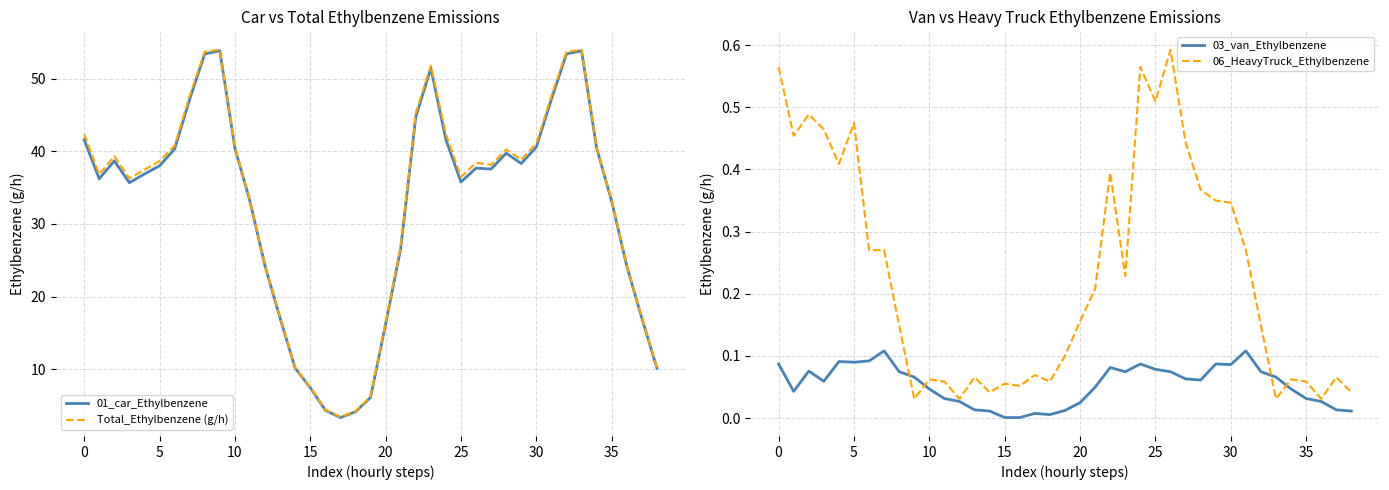

At which label does Total_Ethylbenzene (g/h) first exceed 38?

0